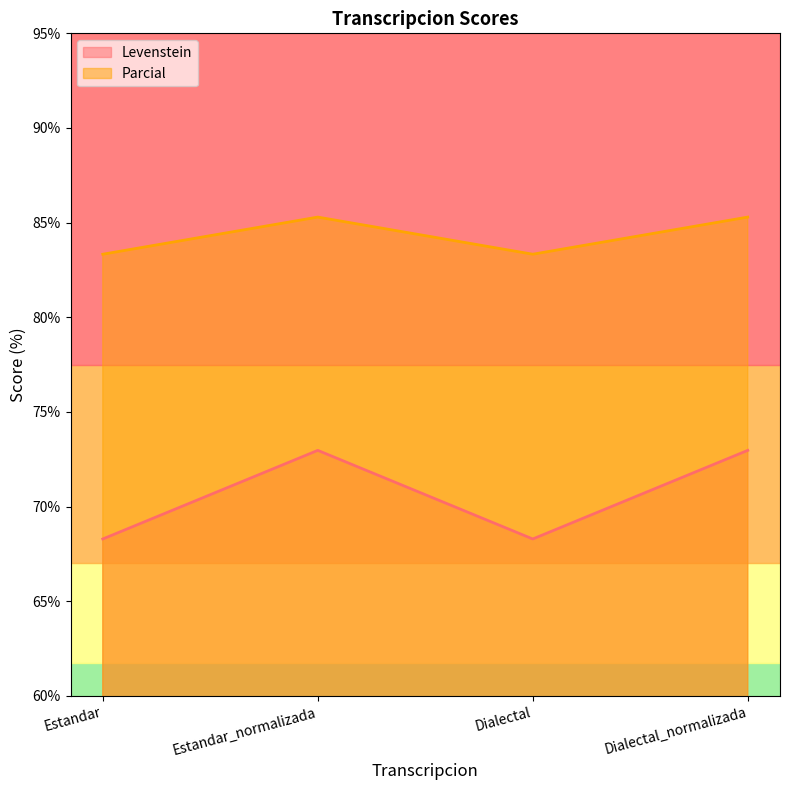

What is the sum of all Levenstein values?

282.5